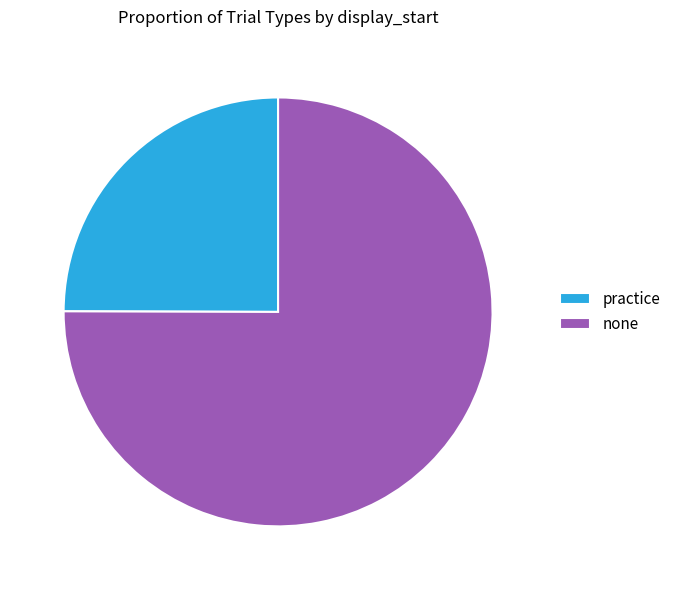

How many slices are in this pie chart?

2